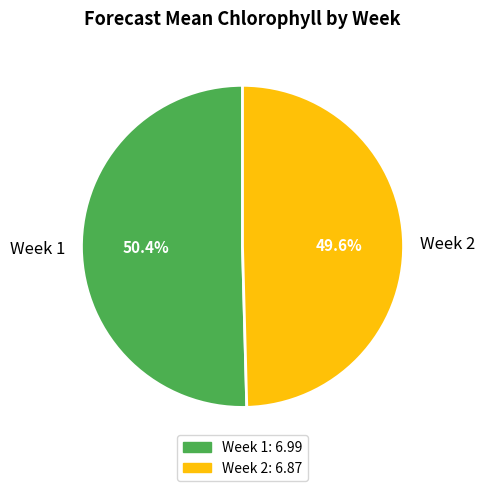

Is the sum of Week 2 and Week 1 greater than half?

Yes